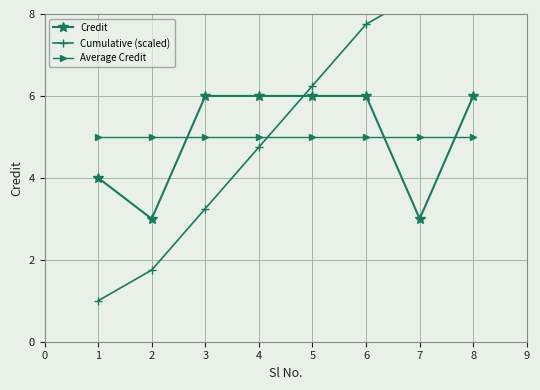

Which series has the largest range (max minus min)?

Cumulative (scaled)